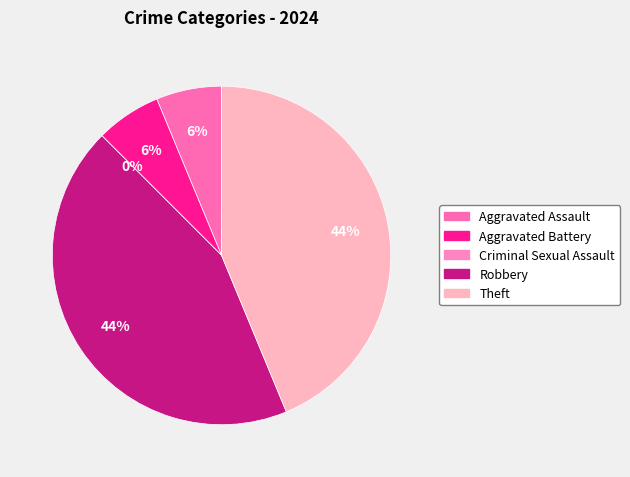

Between Aggravated Battery and Criminal Sexual Assault, which is larger?

Aggravated Battery